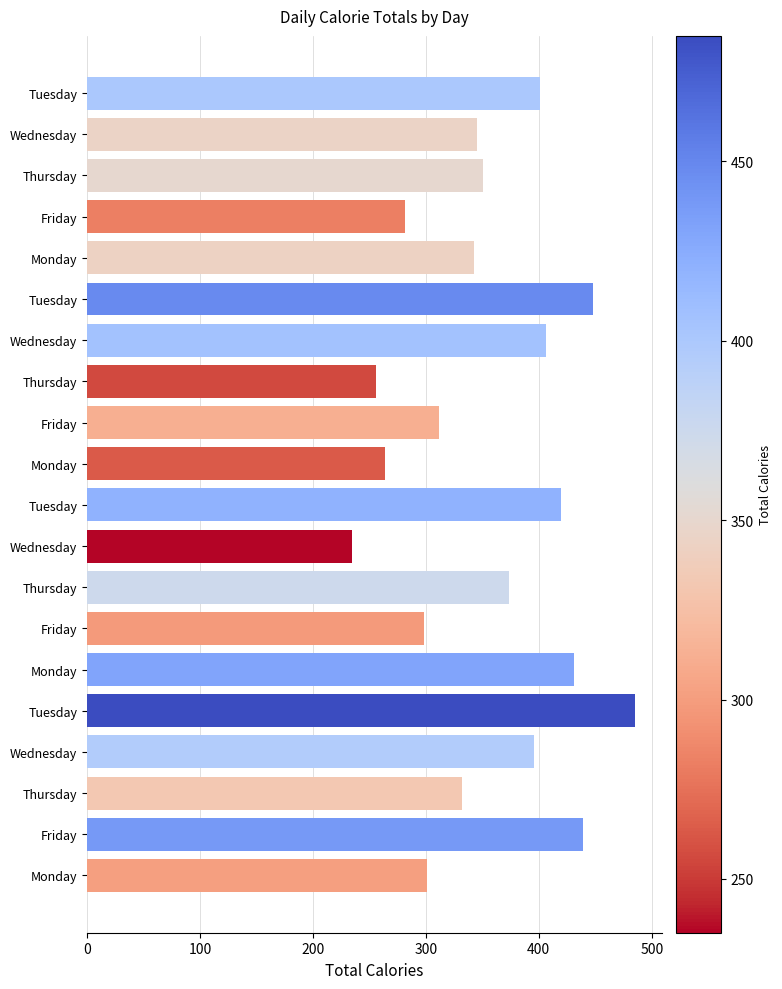

How many series are shown in this chart?

1